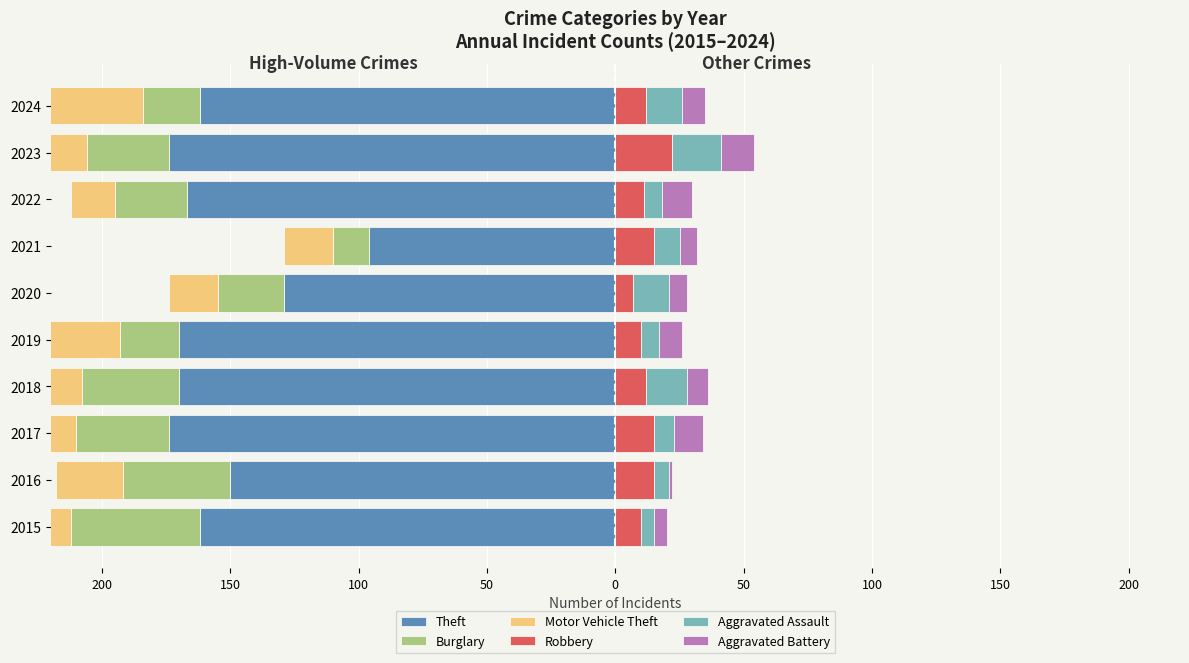

At 100, list the series in order from largest to smallest.

Robbery, Aggravated Battery, Aggravated Assault, Motor Vehicle Theft, Burglary, Theft